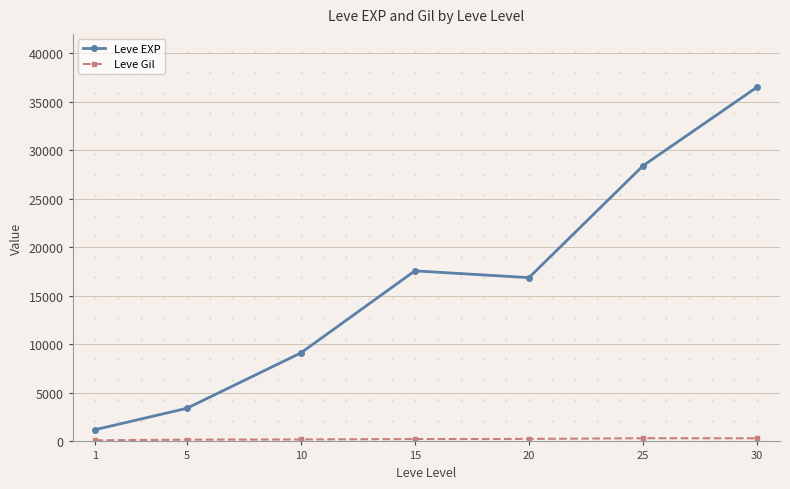

Does the chart have visible grid lines?

Yes